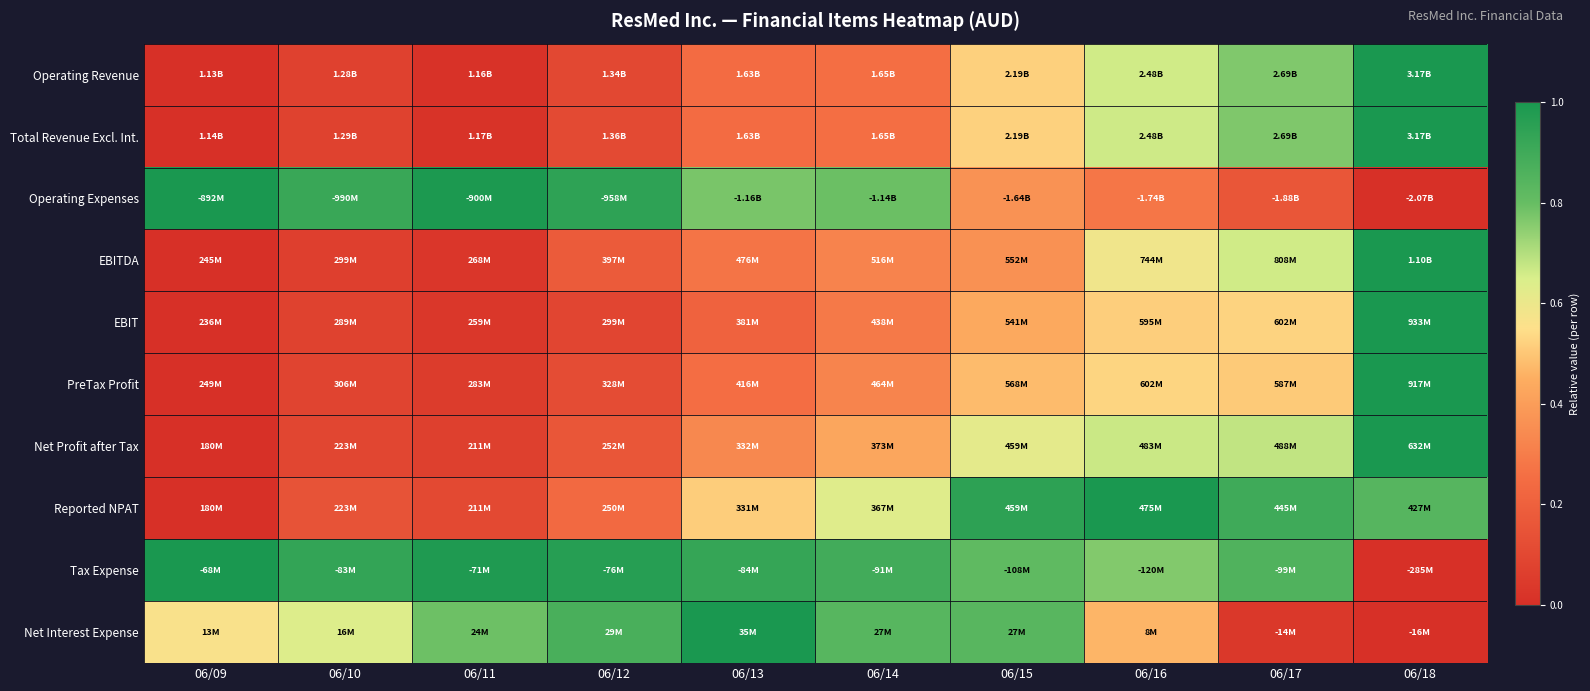

At which category is the sum across all series the highest?

06/18